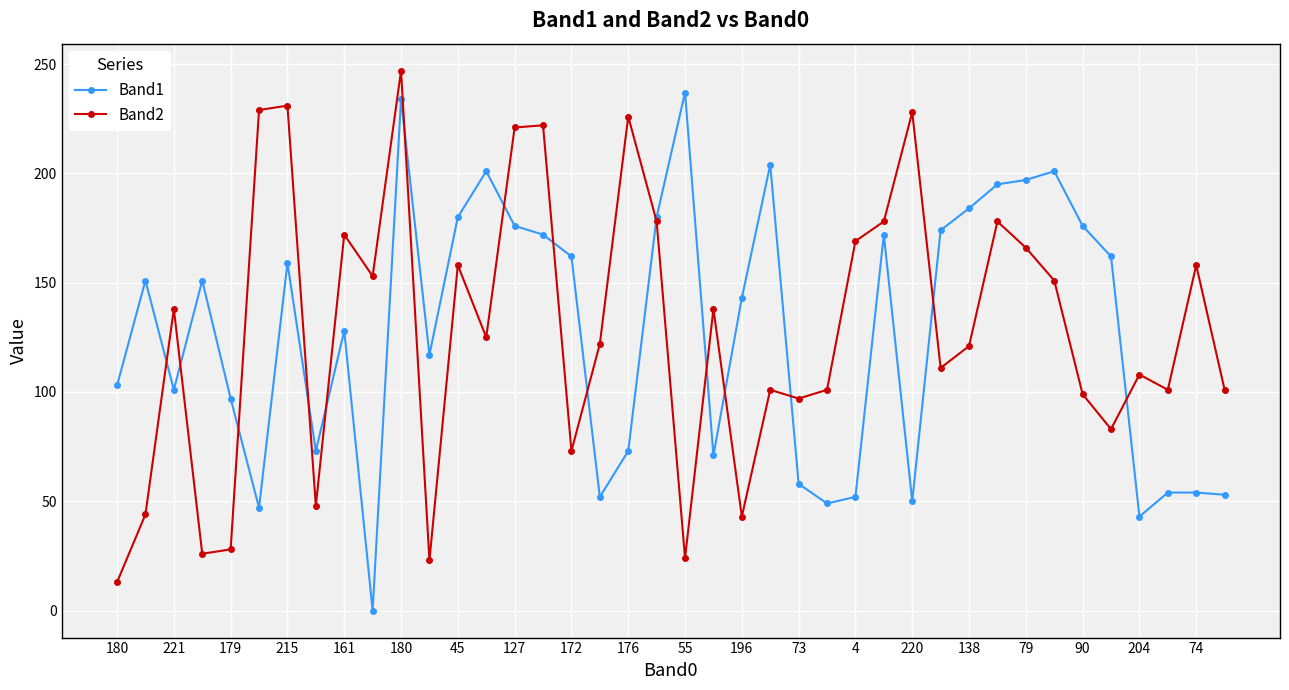

What is the maximum value shown in the chart?

247